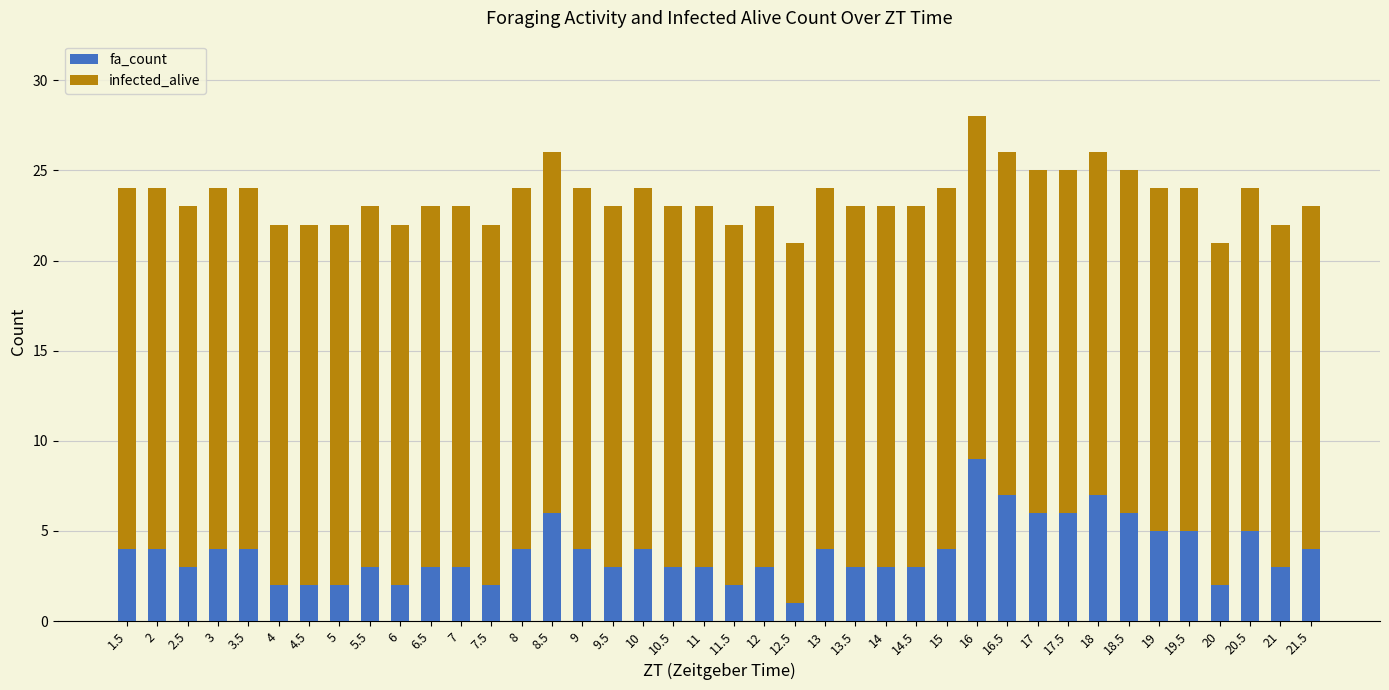

What is the maximum value for fa_count?

9